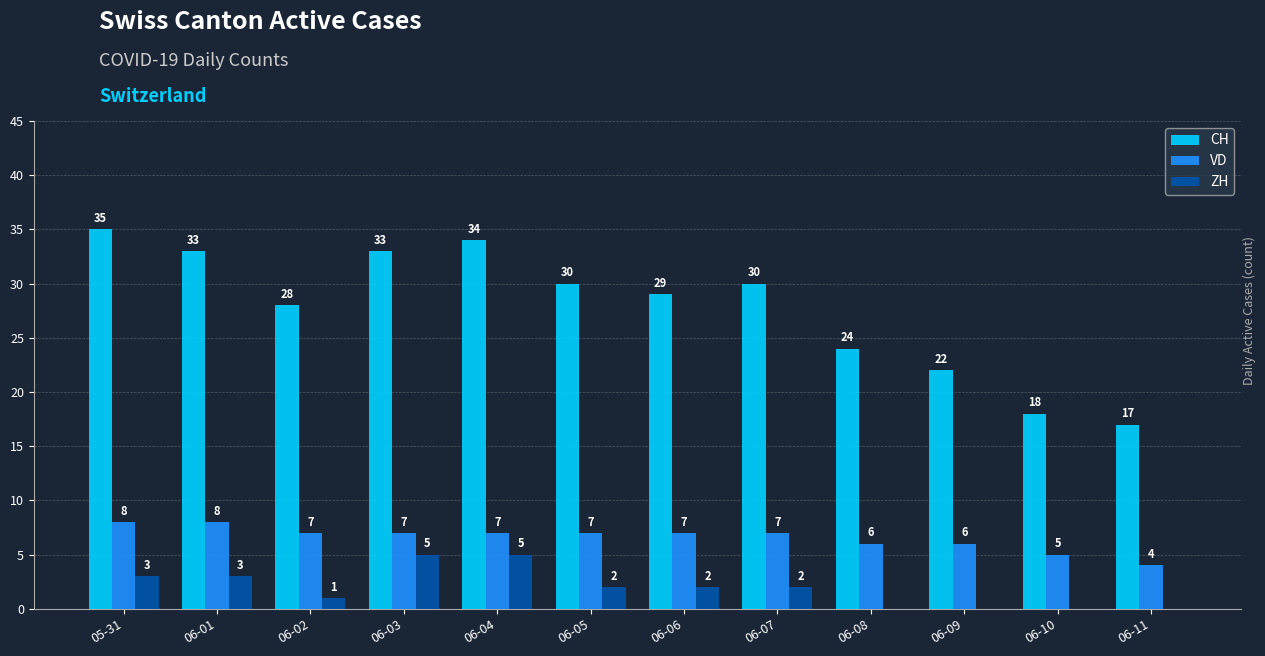

Is the value of VD at 06-04 greater than the value of CH at 06-09?

No